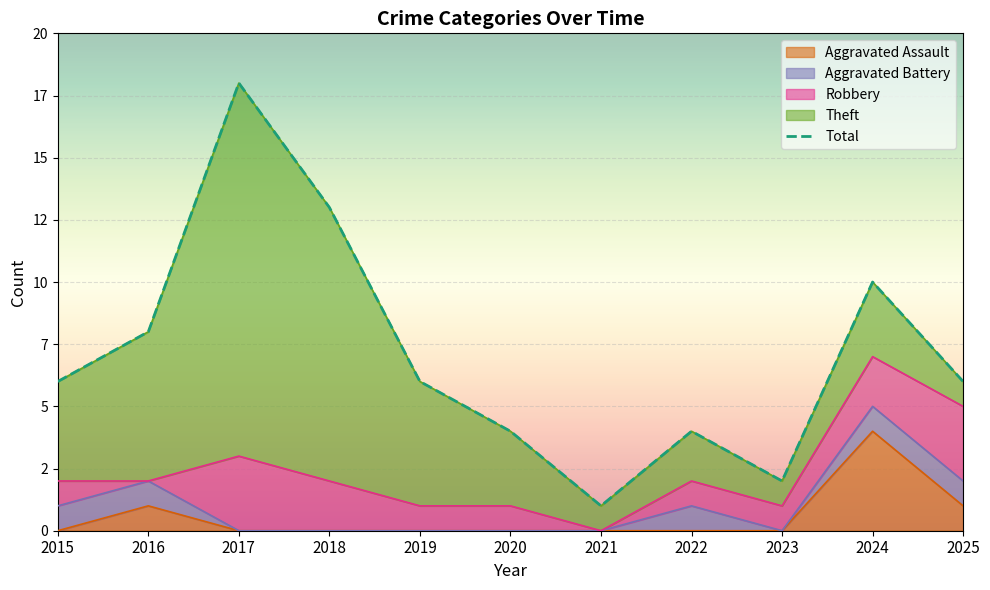

At which label is the value closest to 9?

2016